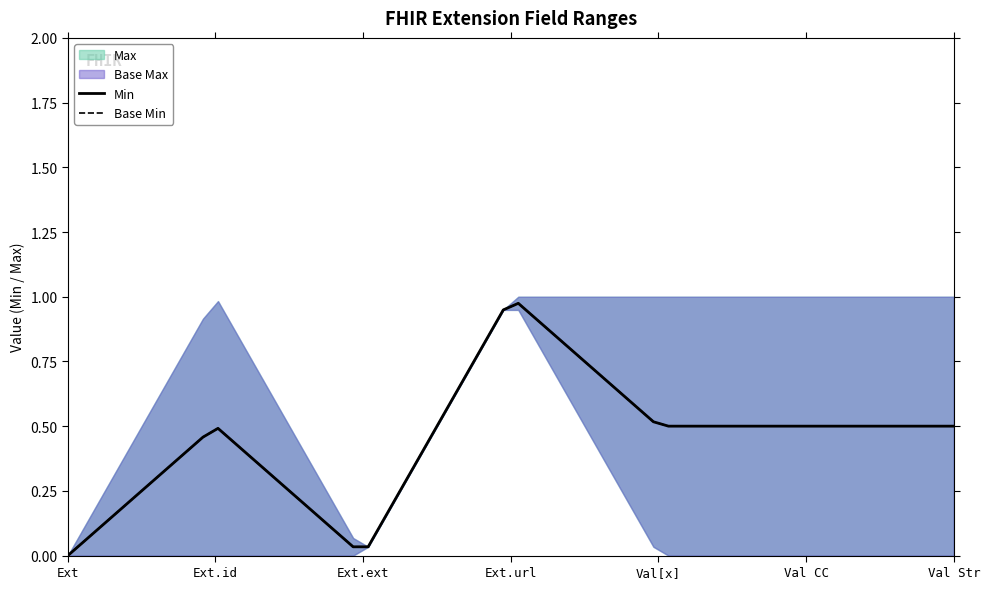

True or false: Base Max and Max cross at least once.

False